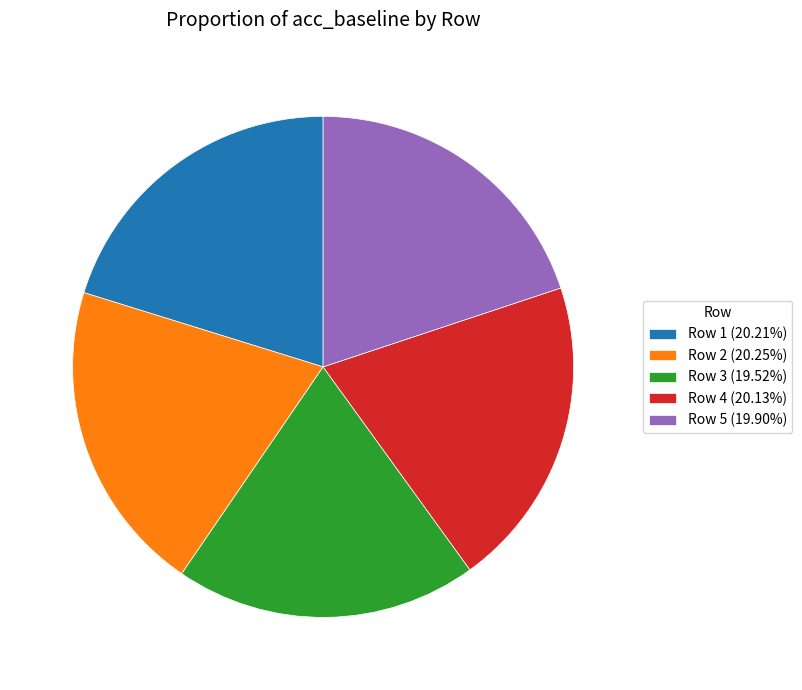

Do Row 2 (20.25%) and Row 4 (20.13%) together represent more than half of the pie?

No